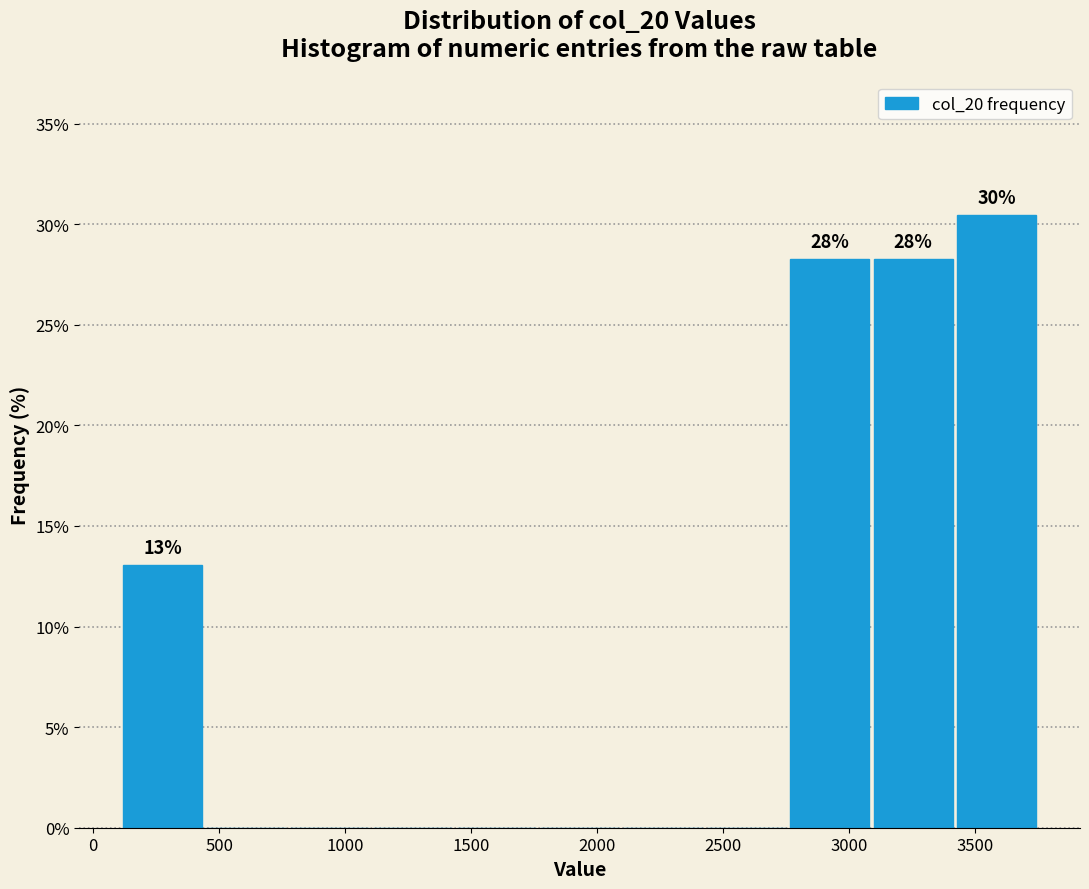

Which range on the x-axis has the tallest bar?

3400 to 3750